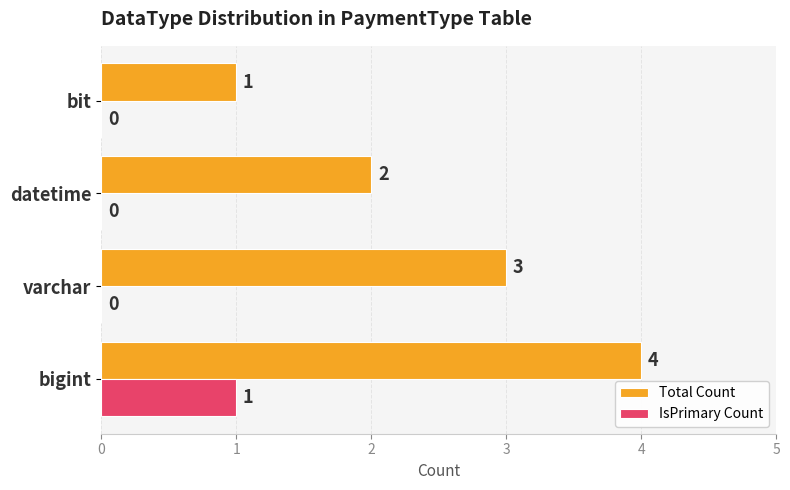

Which series has the largest total across all categories?

Total Count